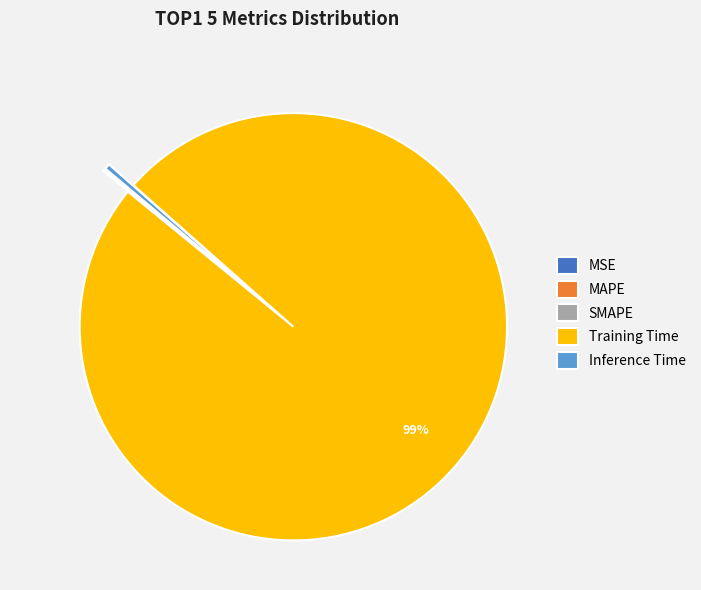

Which slice represents more than half of the pie?

Training Time